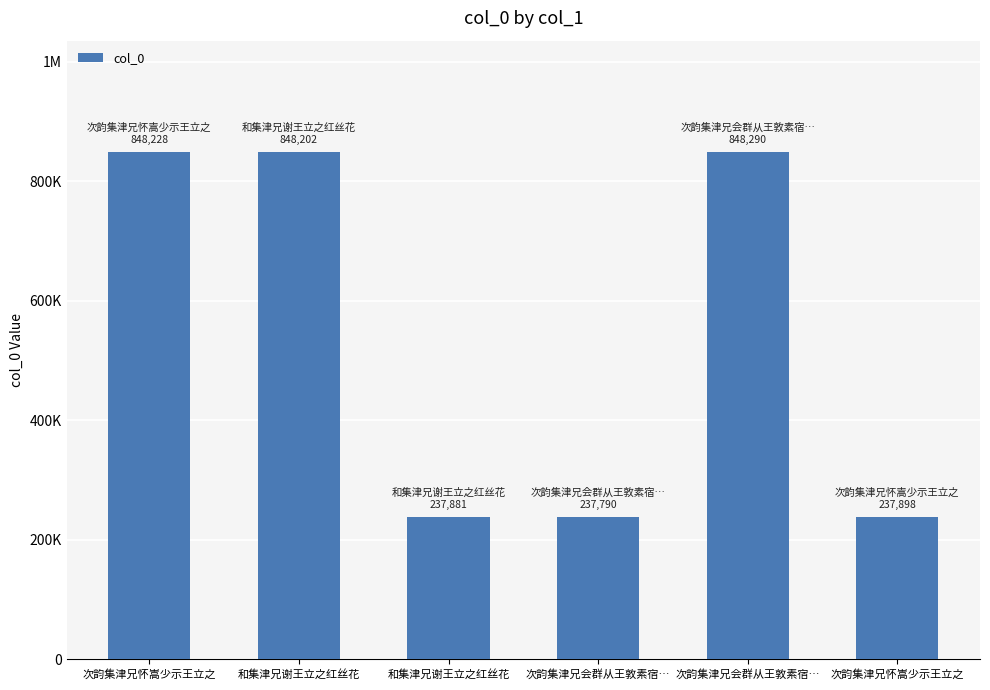

The chart shows a value of 237881 at 和集津兄谢王立之红丝花. True or false?

True